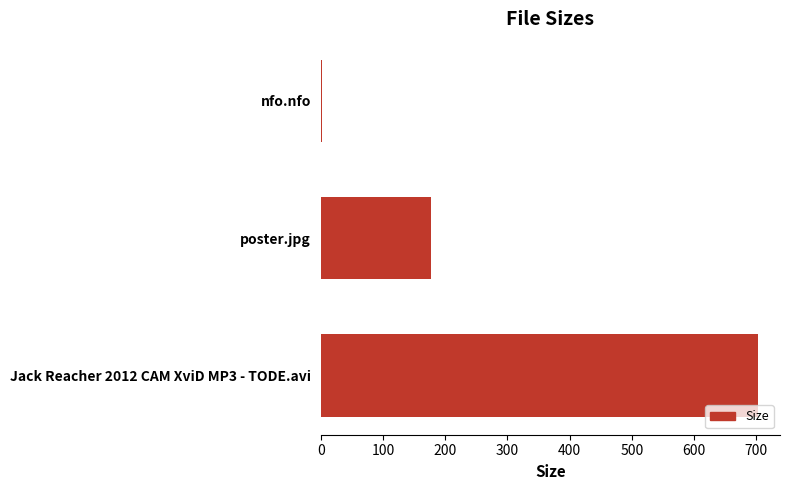

Reading top to bottom, extract all data points from this chart.

2.4	176.7	703.0